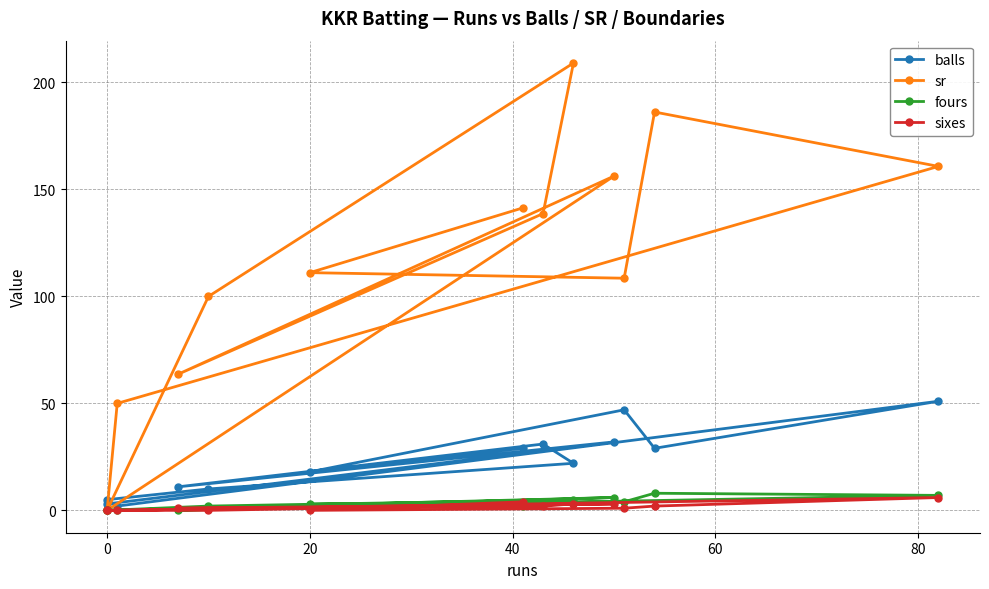

What is the maximum value for fours?

8.0